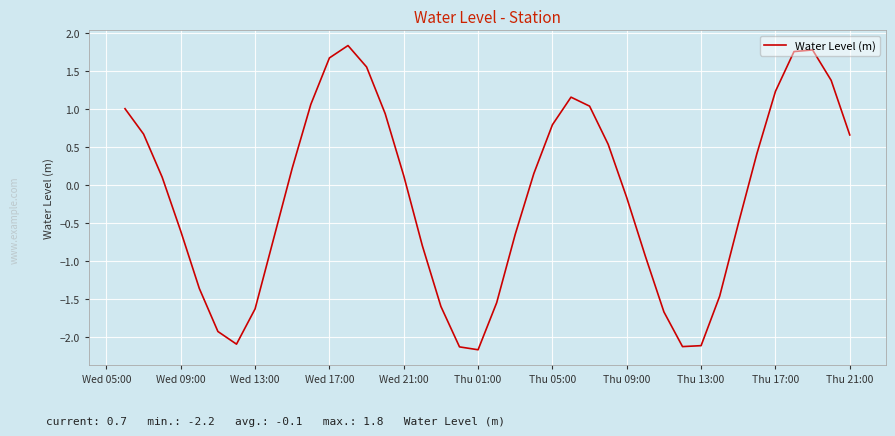

What is the difference between the maximum and minimum values?

4.0